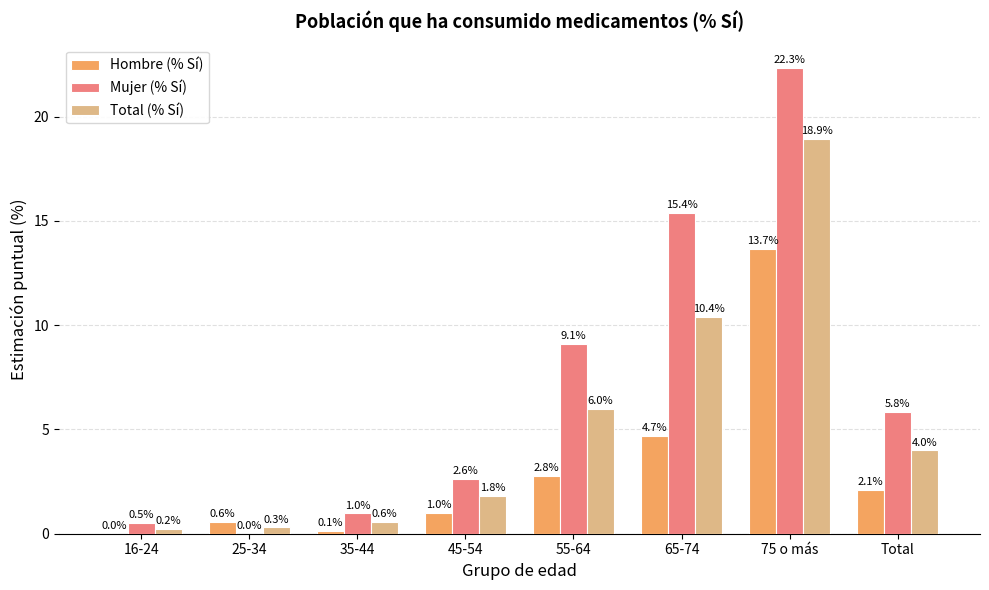

What is the total value across all series at 35-44?

1.7